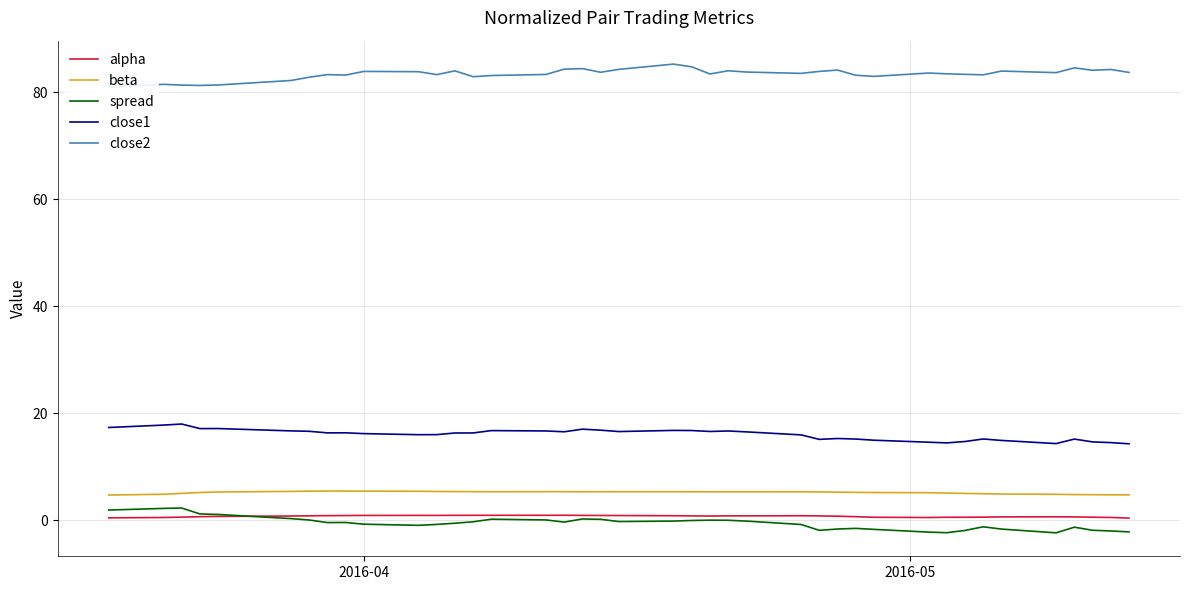

What is the minimum value for spread?

-2.4